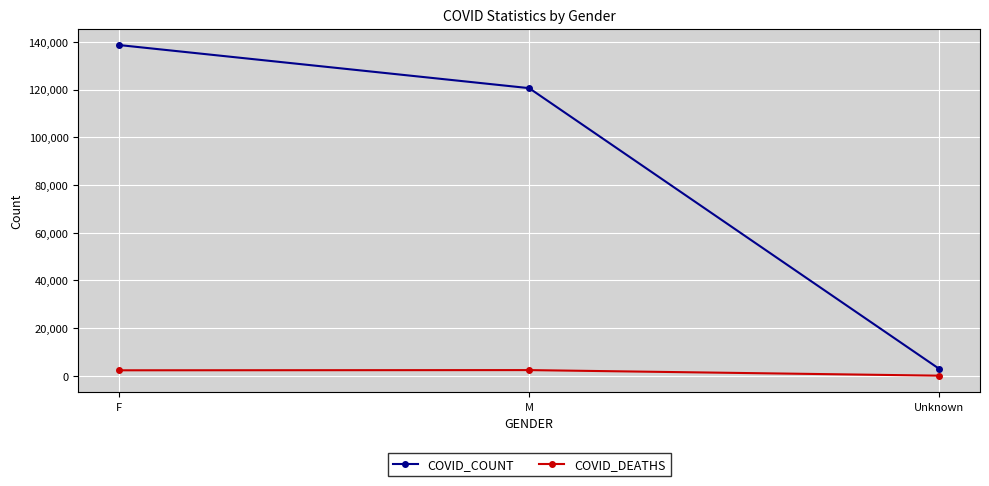

Is the value of COVID_DEATHS at F greater than the value of COVID_COUNT at F?

No